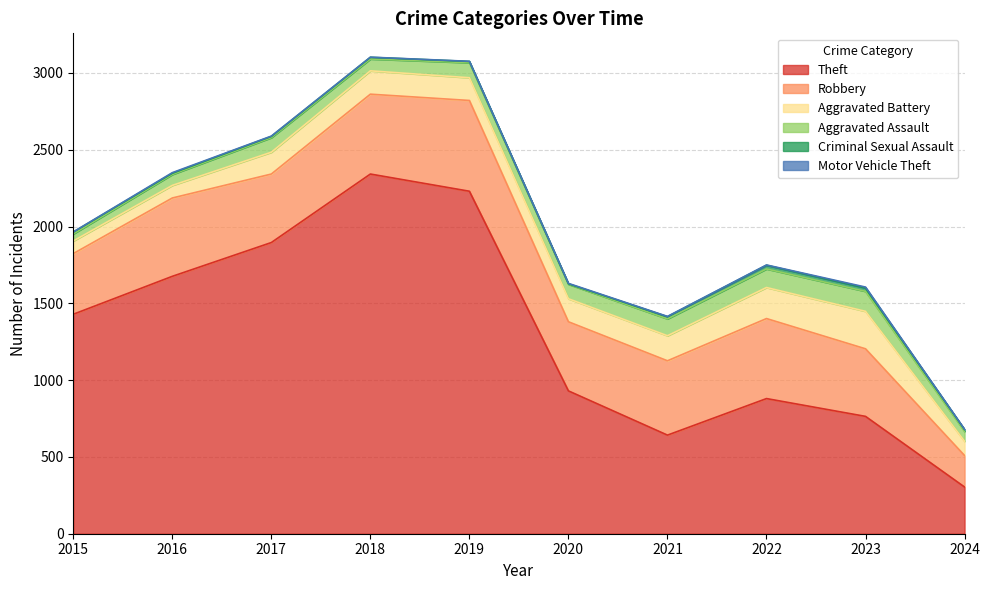

Which series has the largest total across all categories?

Theft